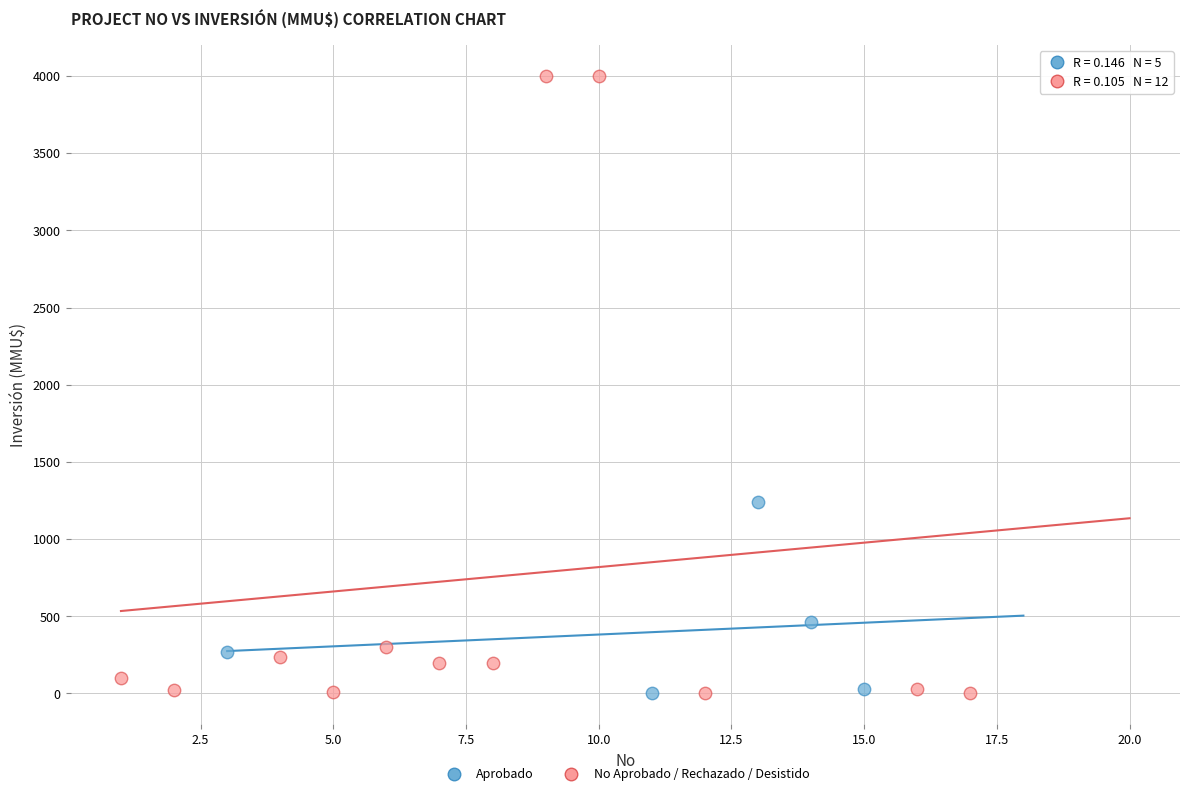

Which series has the widest spread of Y values?

No Aprobado / Rechazado / Desistido